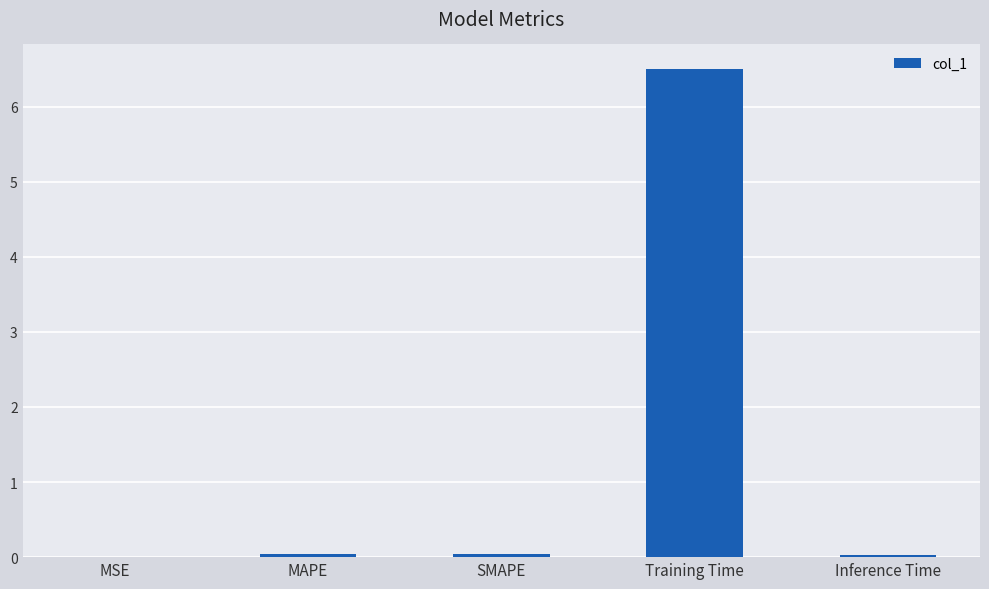

The chart shows a value of 6.5 at Training Time. True or false?

True